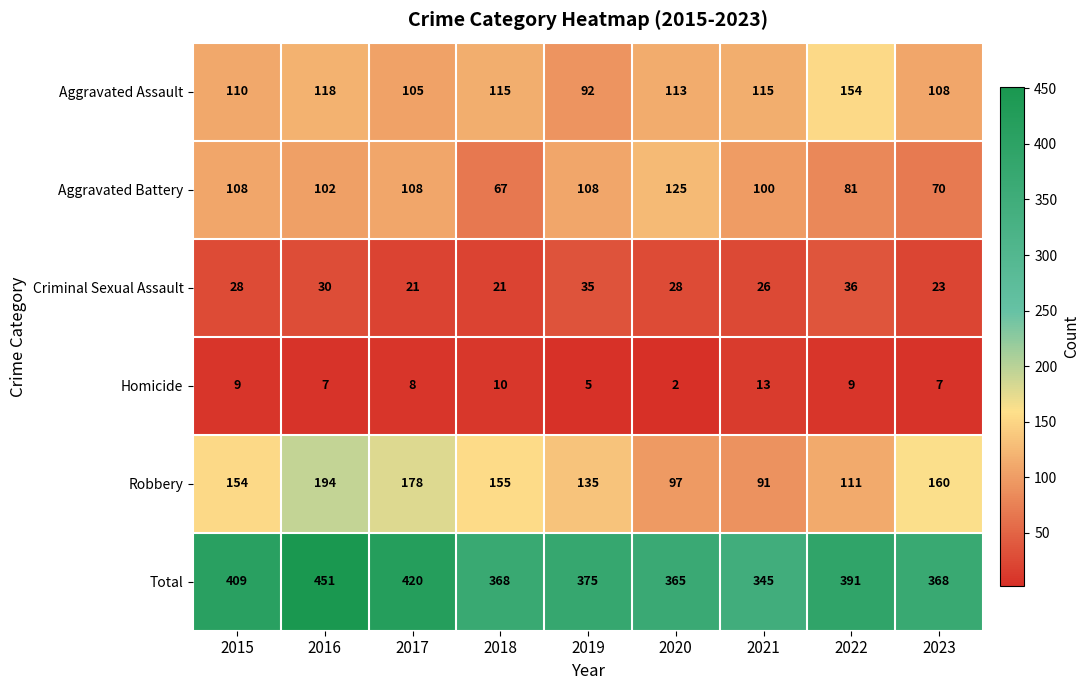

How many distinct data groups are displayed?

6